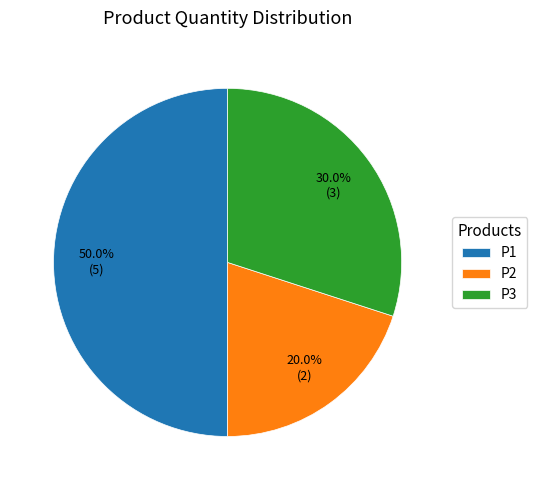

How many segments does this pie chart have?

3